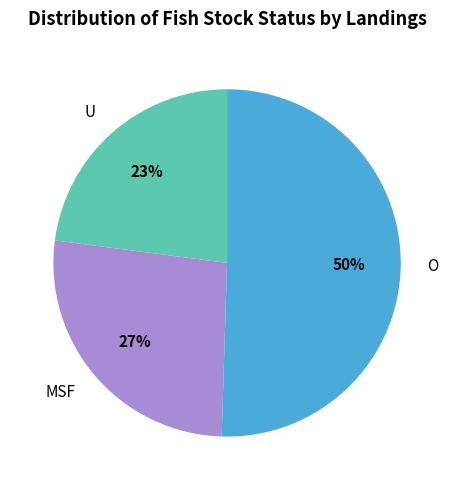

Combined, do O and U account for over 50%?

Yes